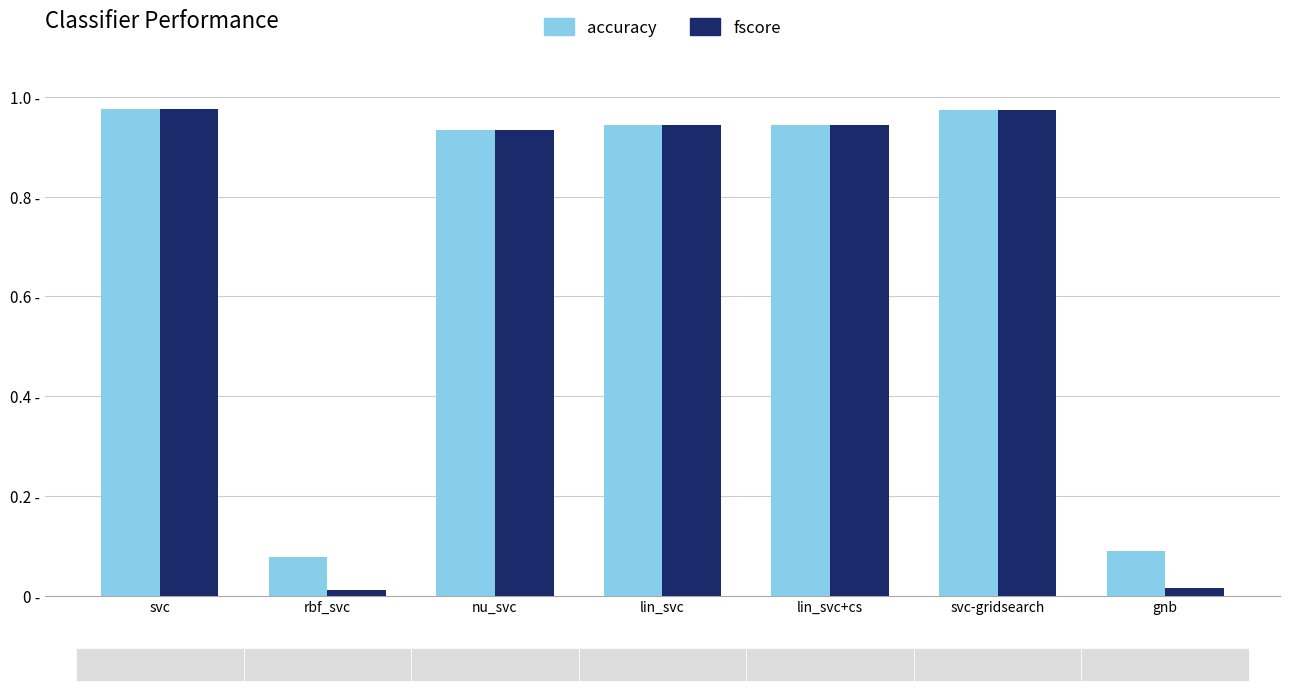

At gnb, list the series in order from largest to smallest.

accuracy, fscore